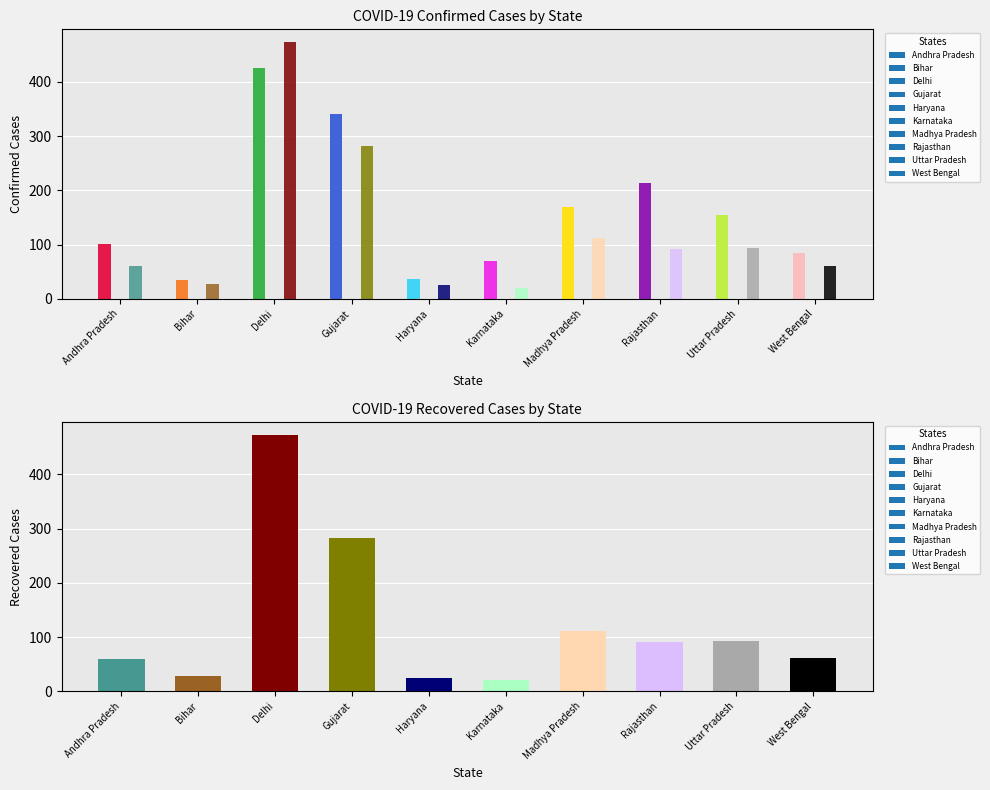

What is the label of the 3rd bar from the left?

Delhi